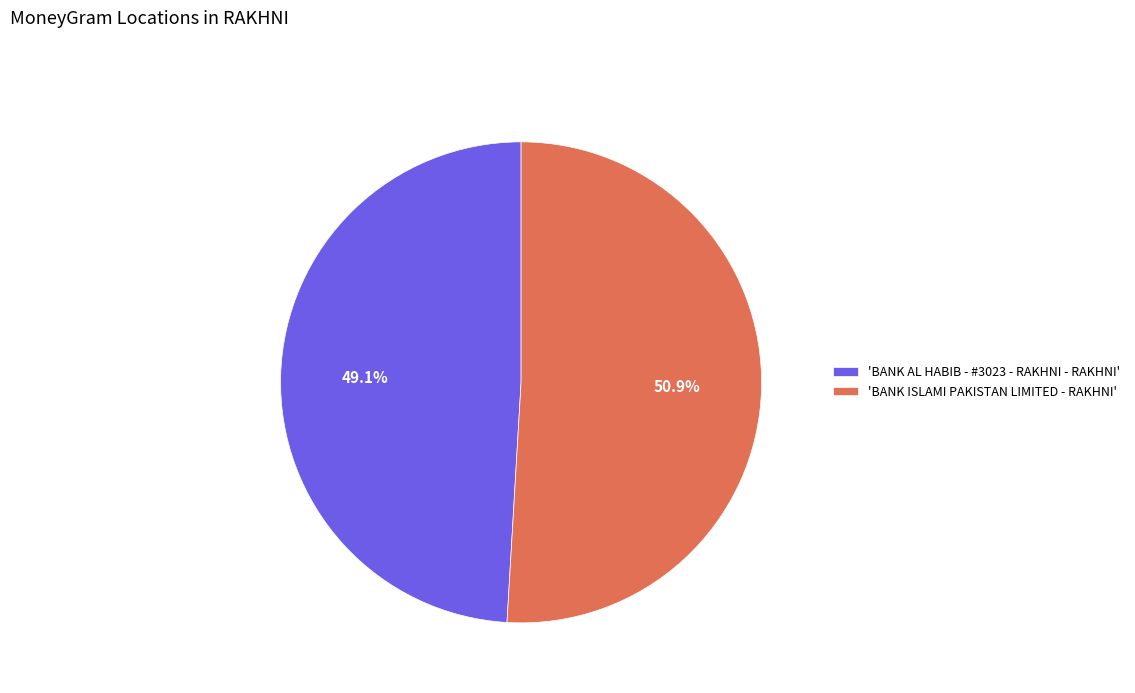

What is the total percentage of 'BANK ISLAMI PAKISTAN LIMITED - RAKHNI' and 'BANK AL HABIB - #3023 - RAKHNI - RAKHNI'?

100.0%